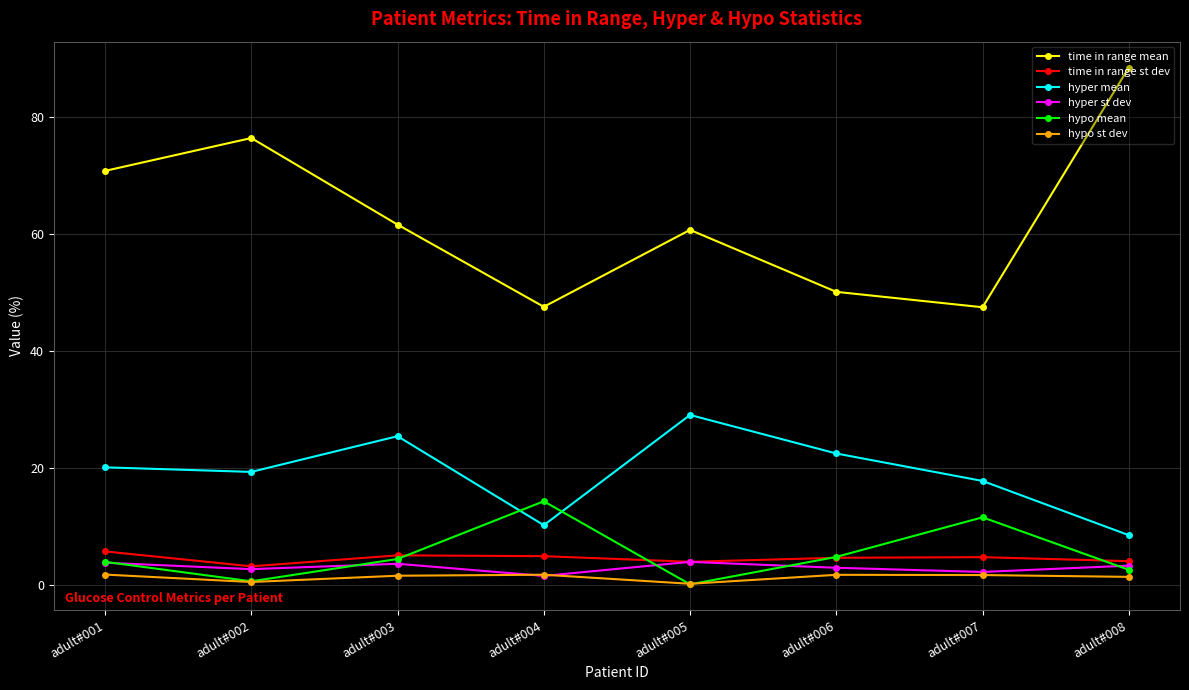

List the series in order of their peak value, lowest first.

hypo st dev, hyper st dev, time in range st dev, hypo mean, hyper mean, time in range mean